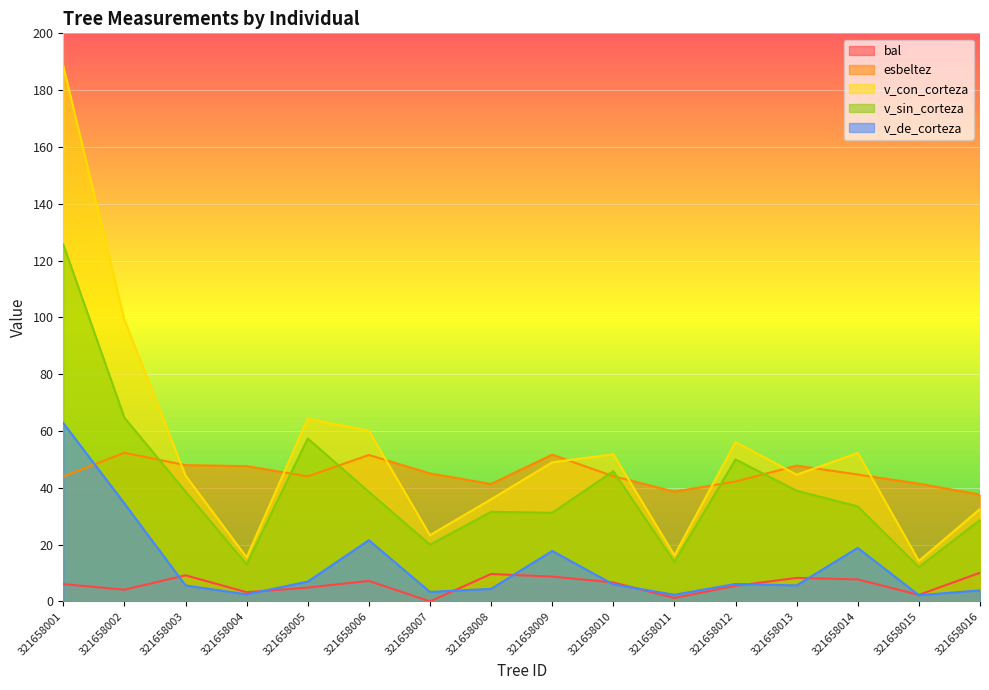

List the series in order of their peak value, highest first.

v_con_corteza, v_sin_corteza, v_de_corteza, esbeltez, bal